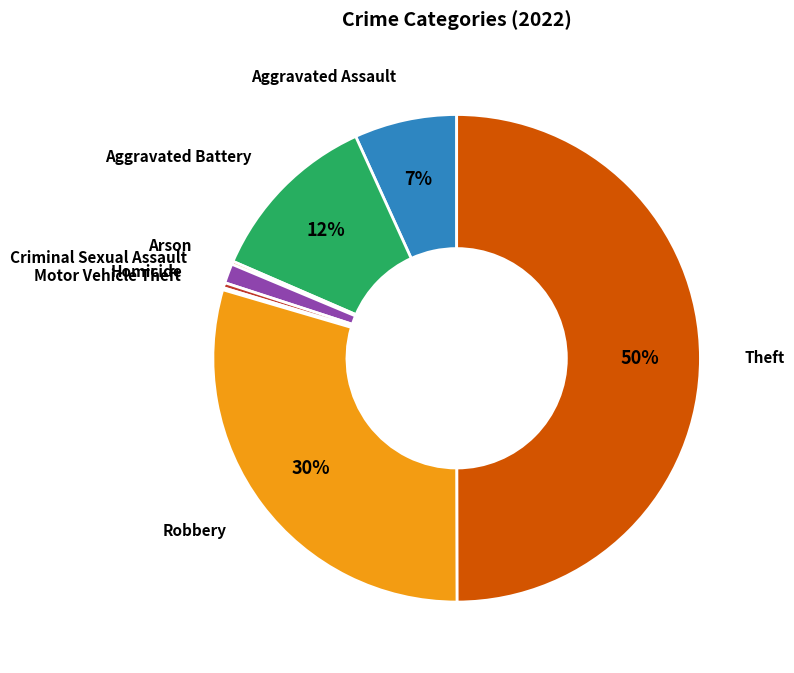

How many slices are in this pie chart?

8